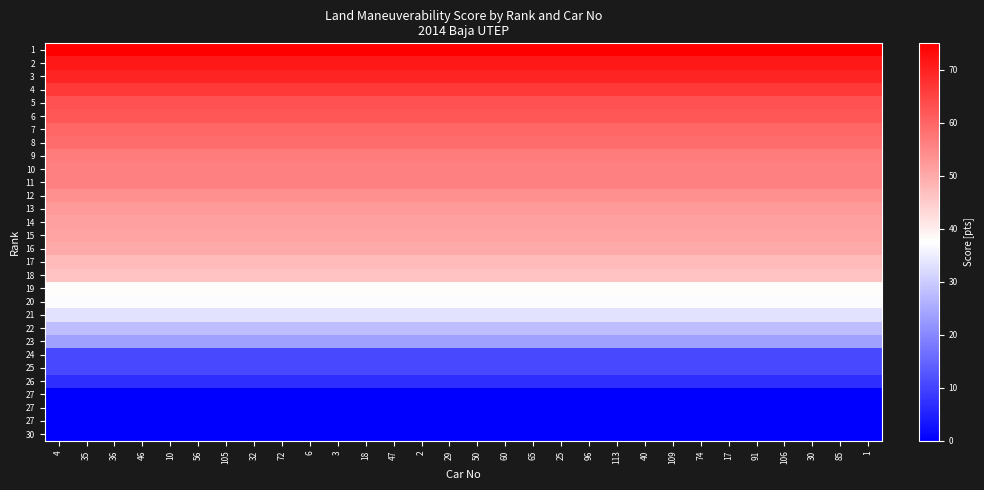

What is the spread (max minus min) of values at 35?

75.0